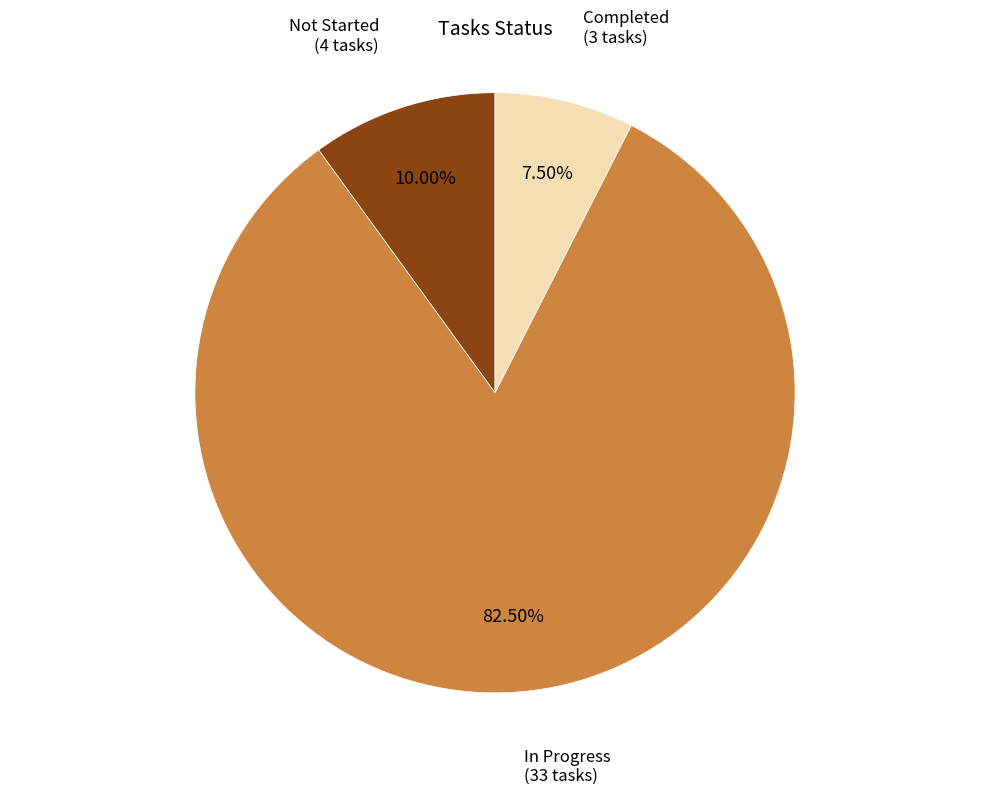

Does any single category account for the majority?

Yes